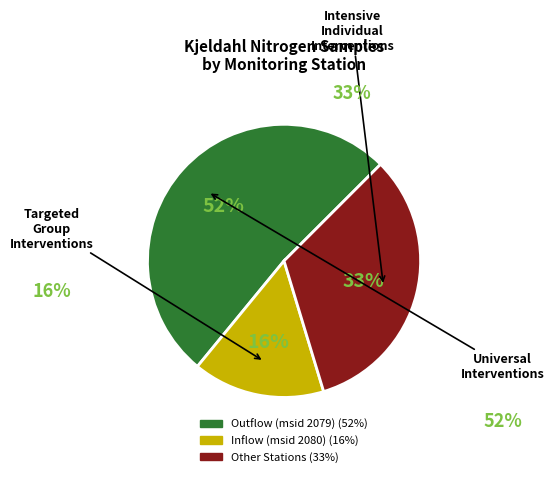

To the nearest percent, what portion does Inflow (msid 2080) represent?

16%